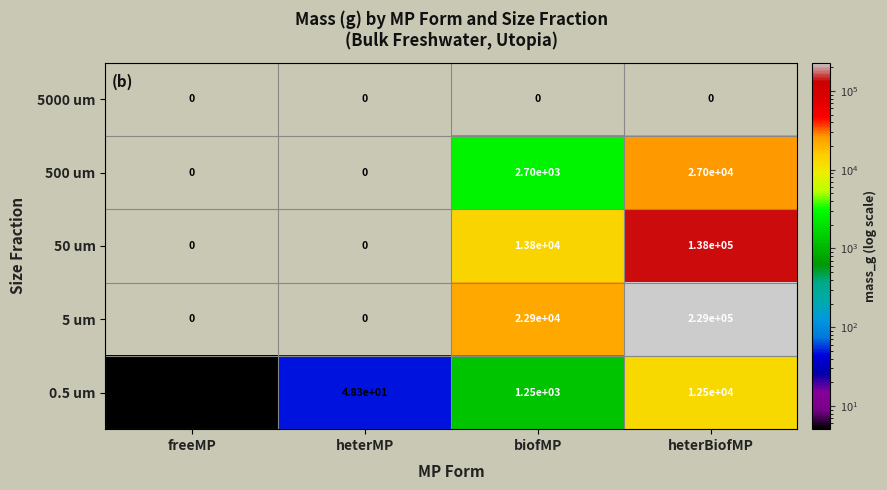

Is the value of 500 um at heterMP greater than the value of 5 um at heterBiofMP?

No